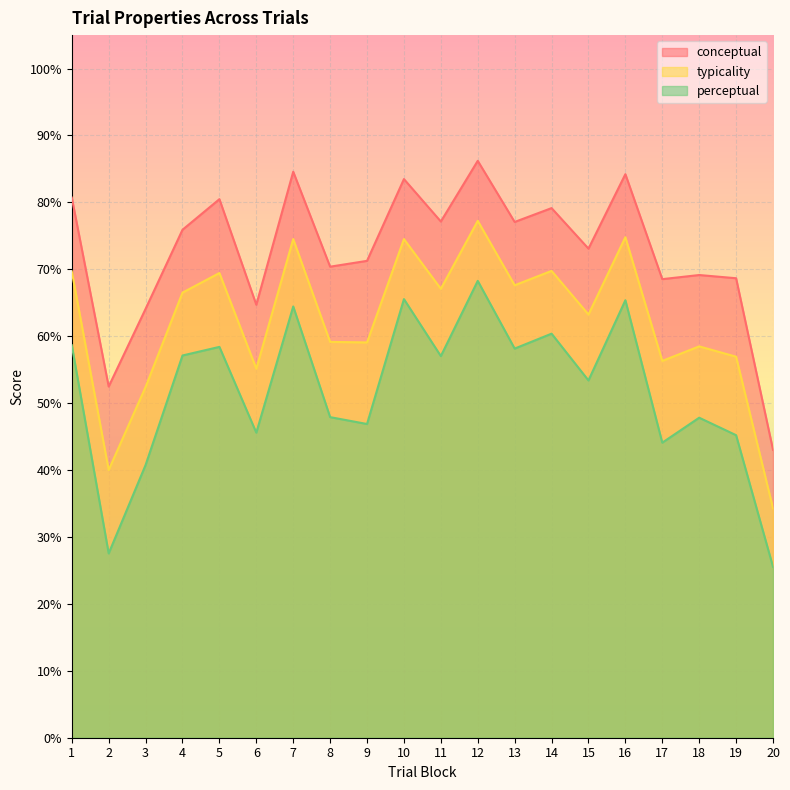

True or false: perceptual has more than 0 points higher than both neighbors.

True